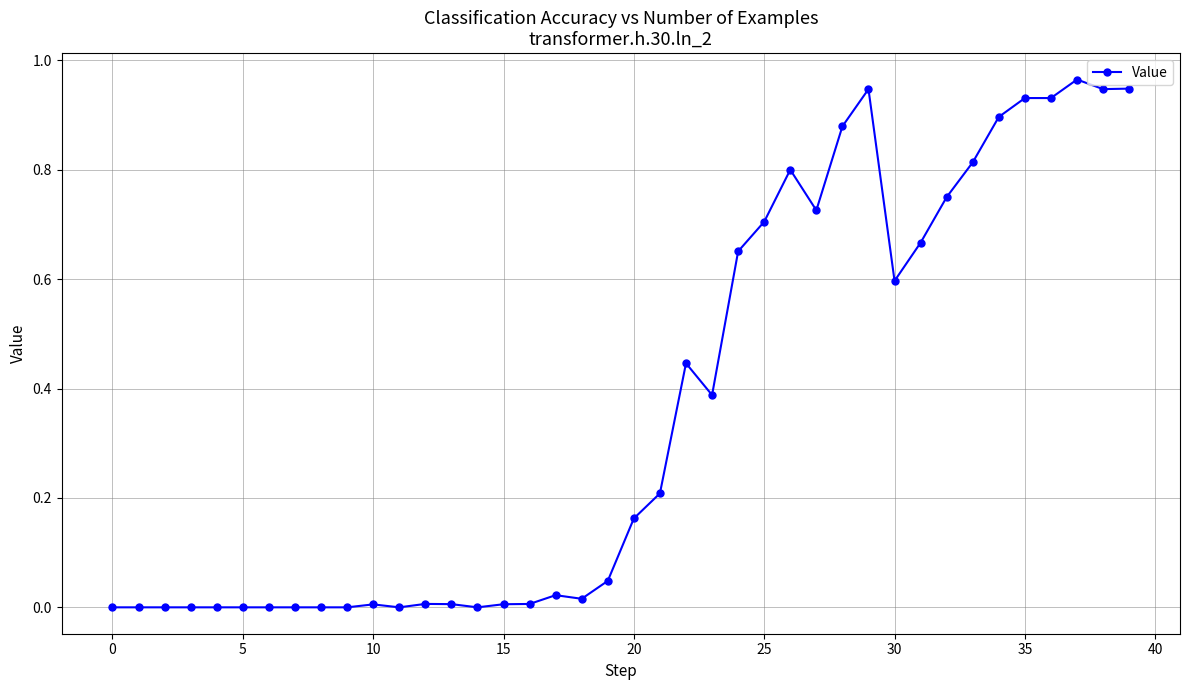

True or false: the data has more than 0 interior local peaks.

True